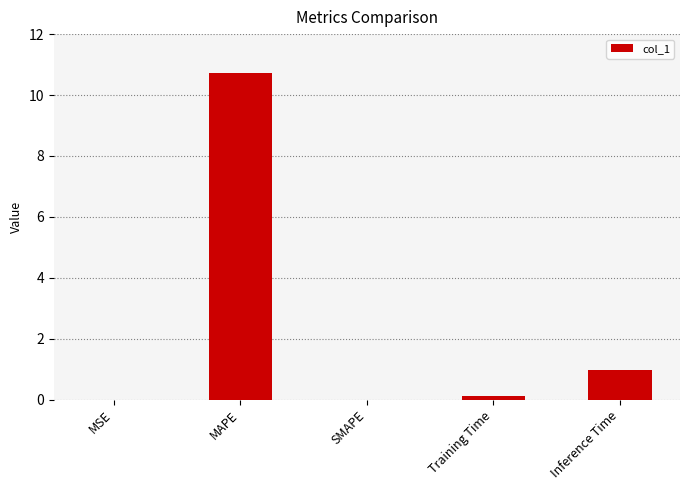

Between MAPE and Training Time, which is larger?

MAPE